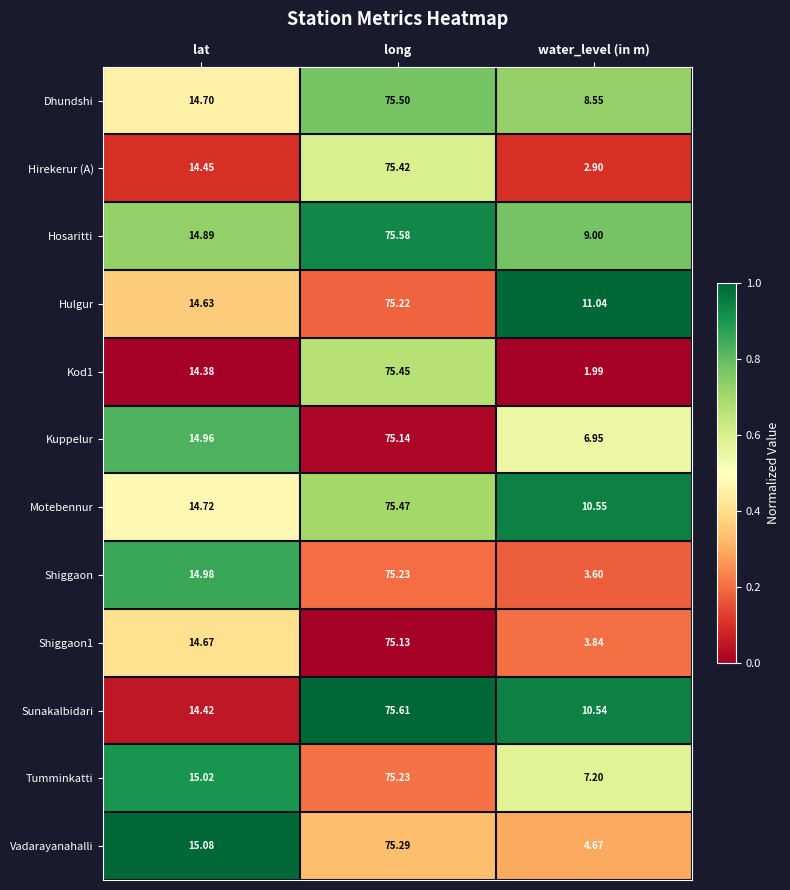

What is the spread (max minus min) of values at long?

0.5